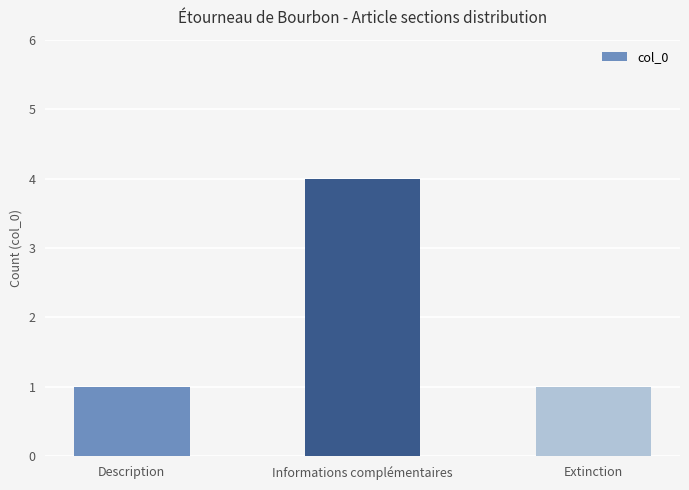

Reading right to left, what are all the values shown in this chart?

1	4	1